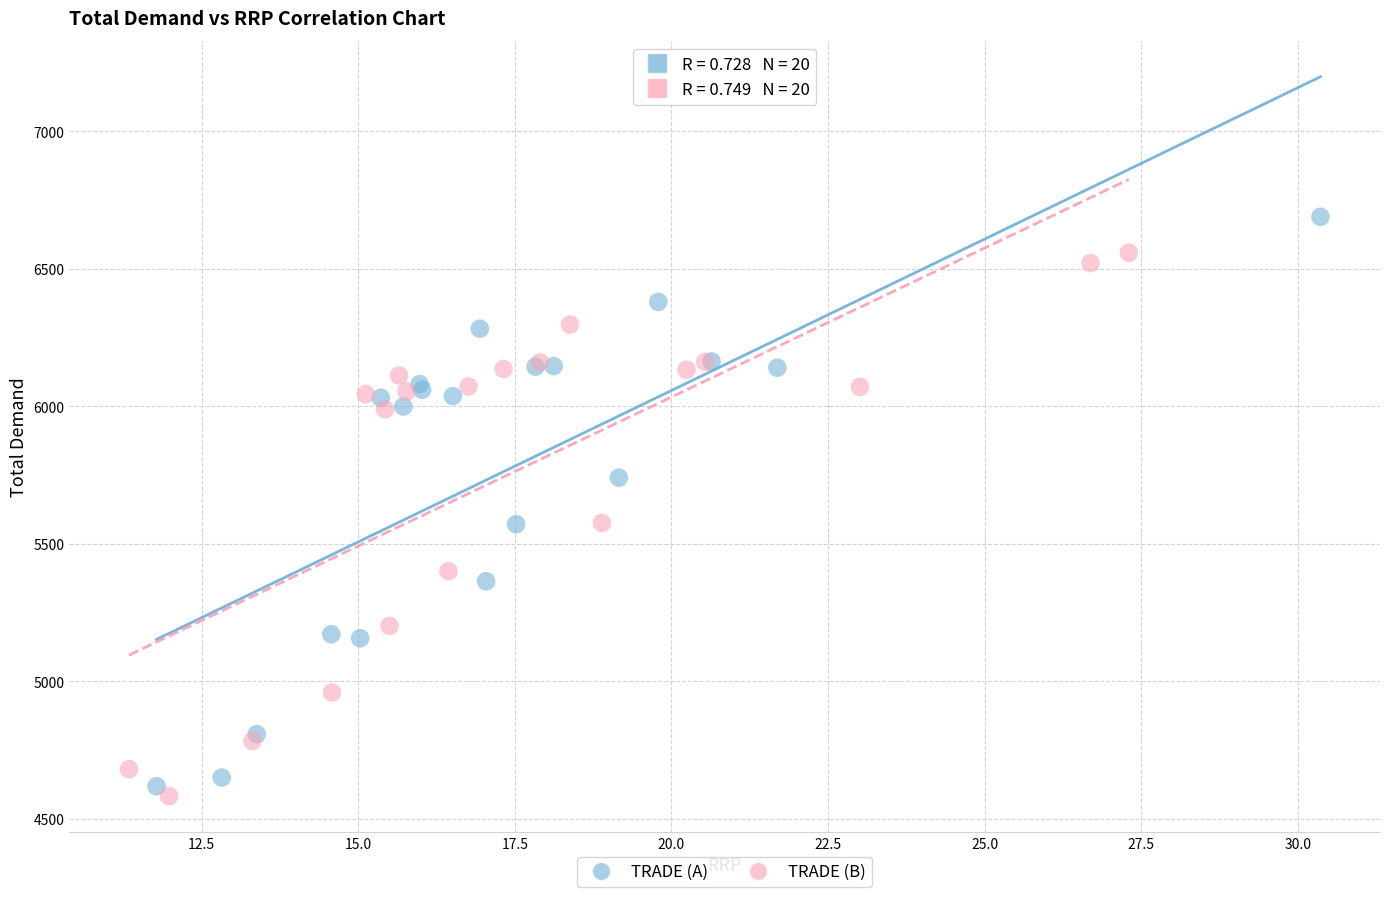

What are all the series names shown in the legend?

TRADE (A), TRADE (B)